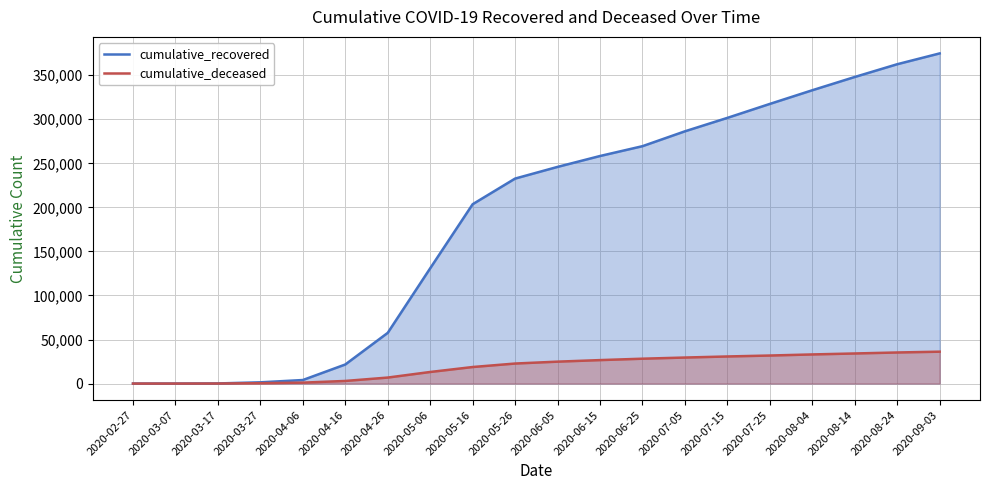

List the series in order of their peak value, highest first.

cumulative_recovered, cumulative_deceased